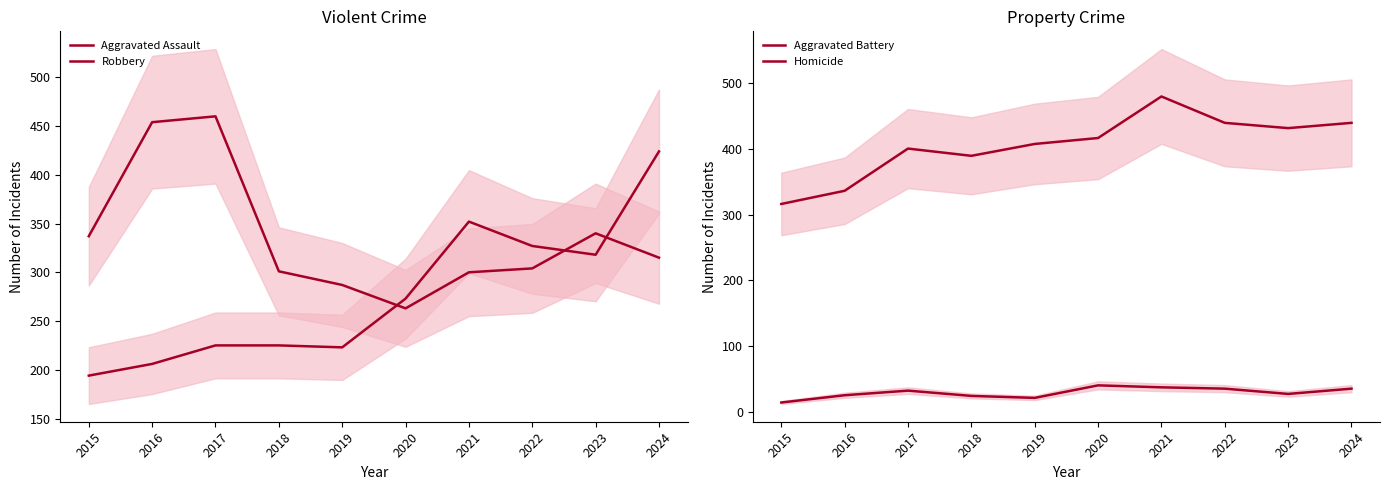

What are all the series names shown in the legend?

Aggravated Assault, Robbery, Aggravated Battery, Homicide